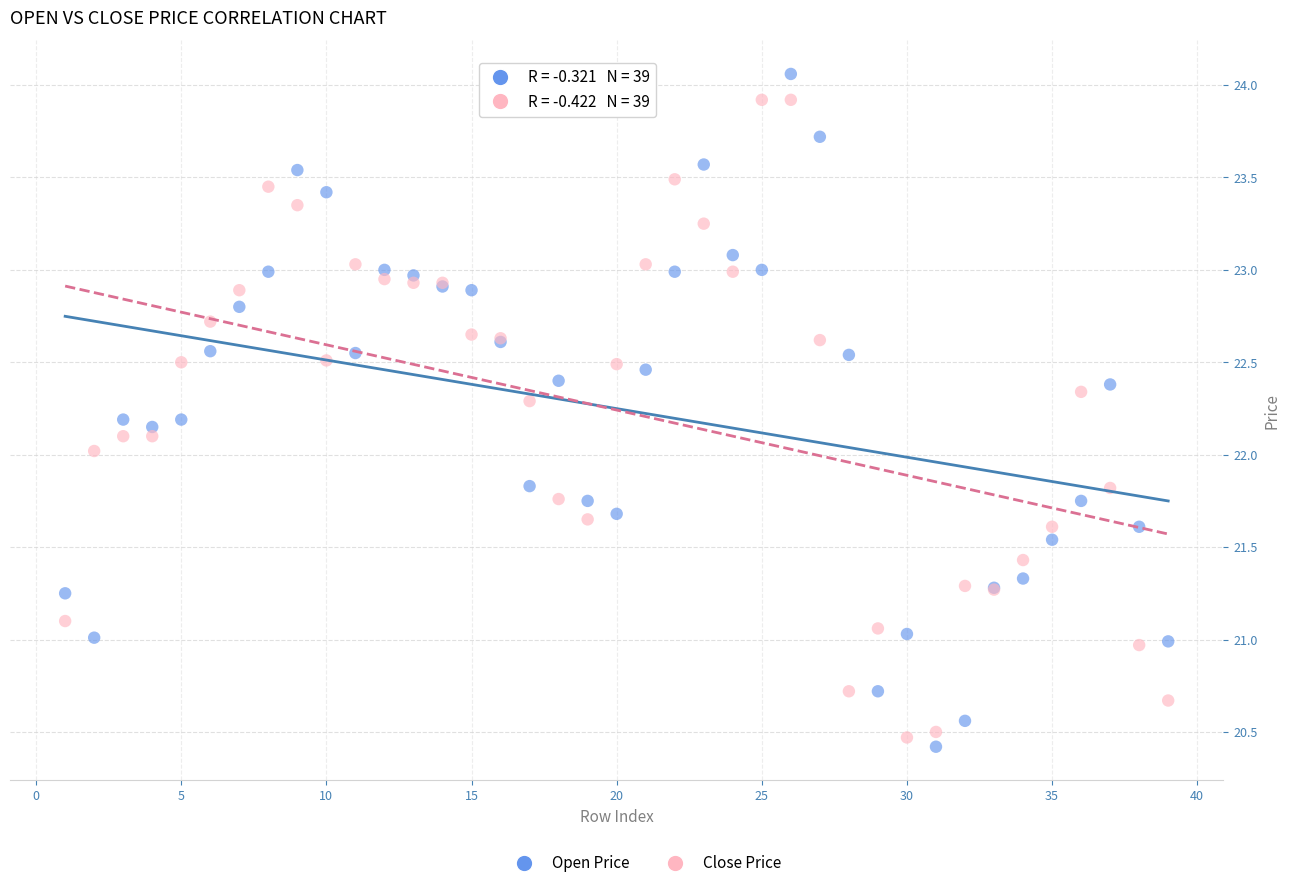

What is the X range (max minus min) for the scatter plot?

38.0